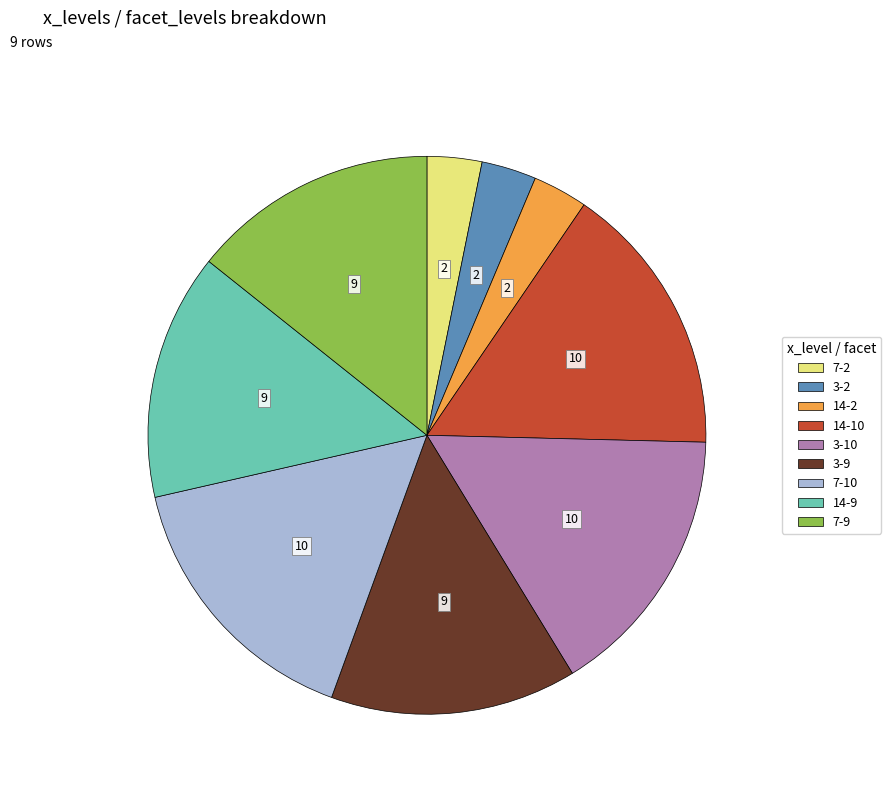

How many segments does this pie chart have?

9